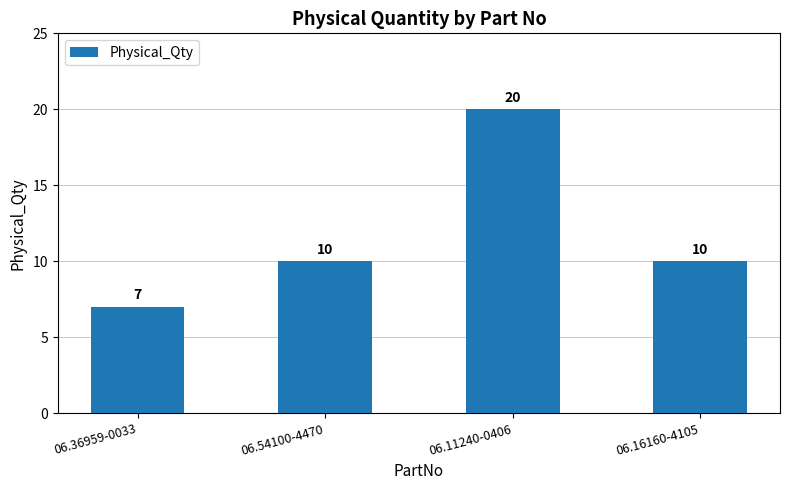

The chart shows a value of 20 at 06.11240-0406. True or false?

True